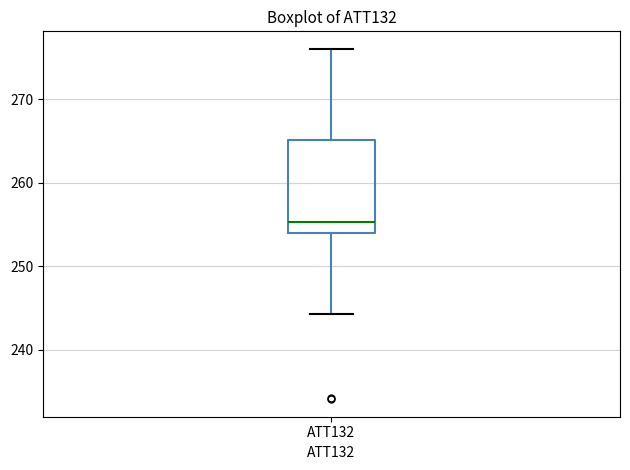

Read this box plot against the y-axis: the position of the median line, the range covered by the box, and the ends of both whiskers. The values are not printed on the chart, so give them approximately, as read against the axis.

median 255, box 254 to 265, whiskers 244 to 276